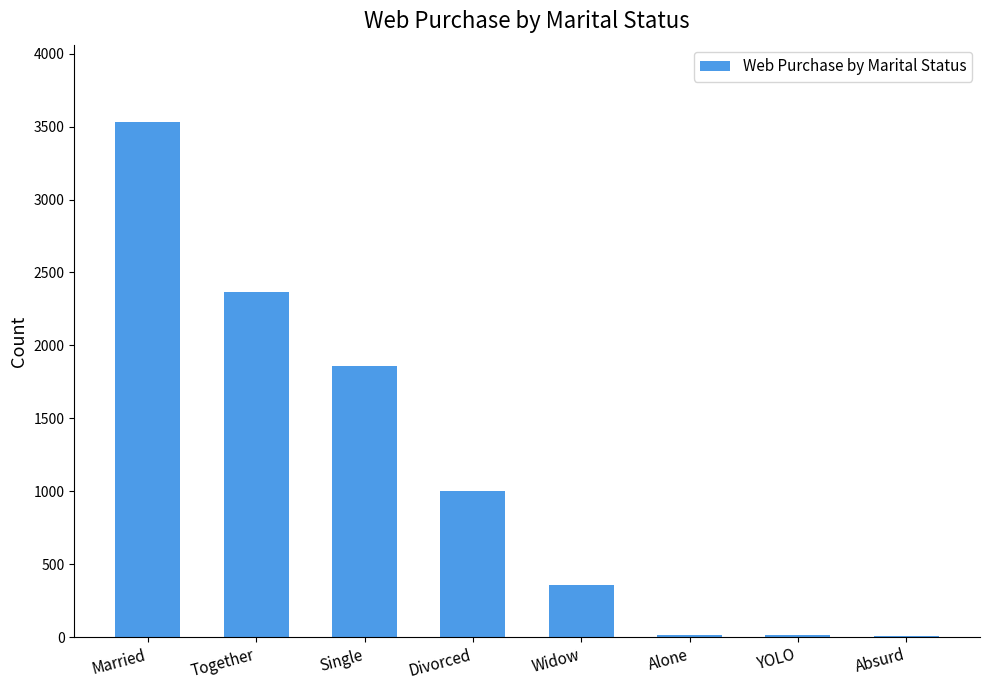

Where is the data nearest to the value 1769?

Single